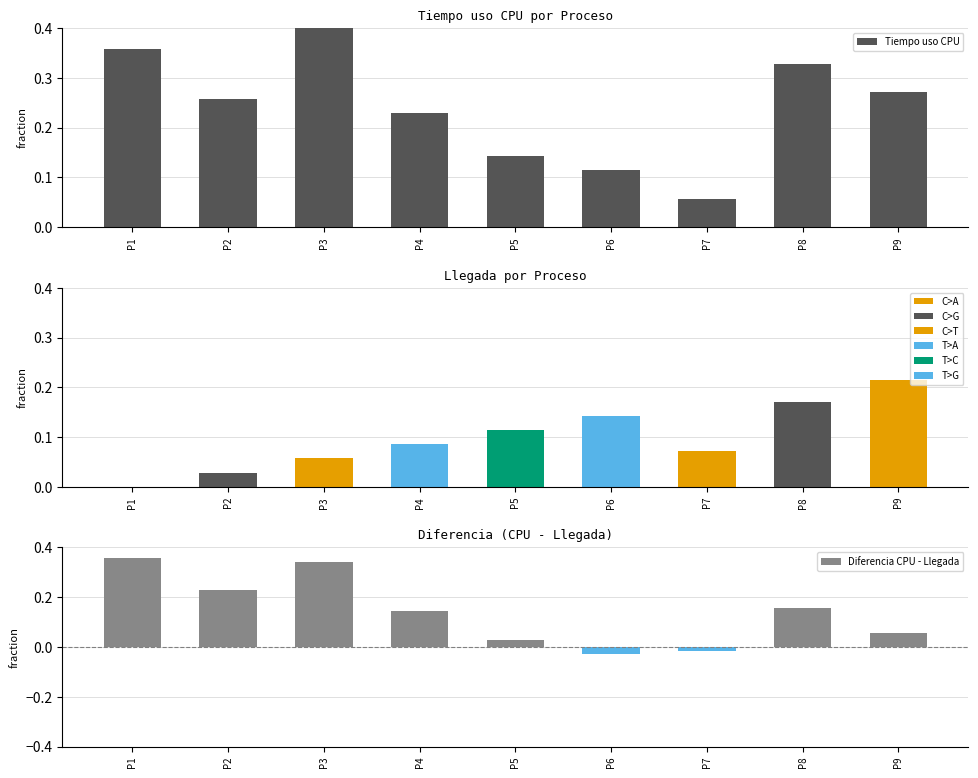

Rank the series by their average value, from lowest to highest.

Llegada, Diferencia CPU - Llegada, Tiempo uso CPU